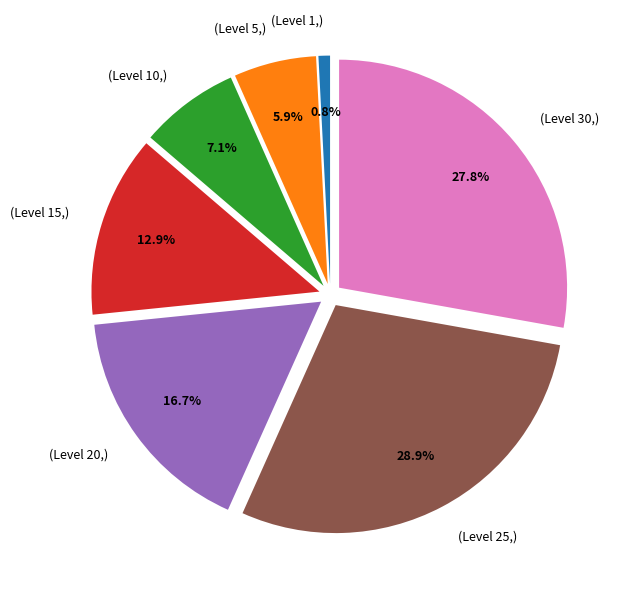

Does any single category account for the majority?

No